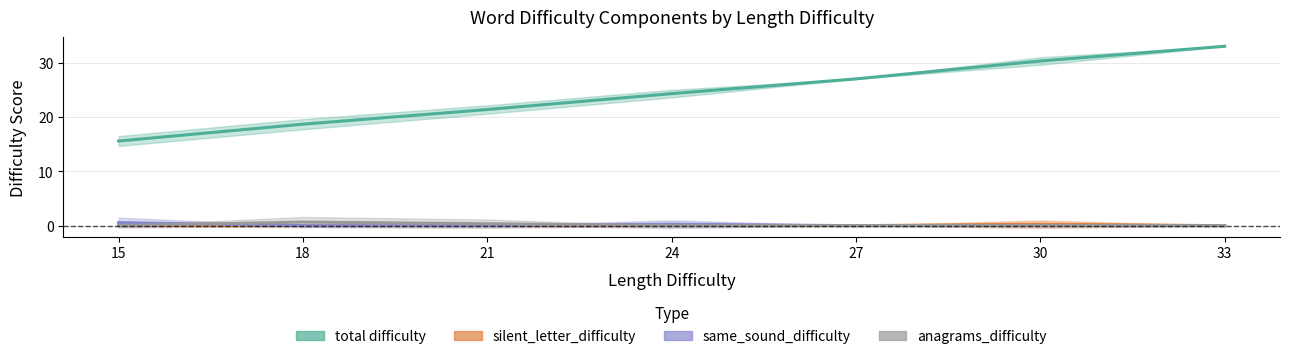

What is the spread (max minus min) of values at 27?

27.0